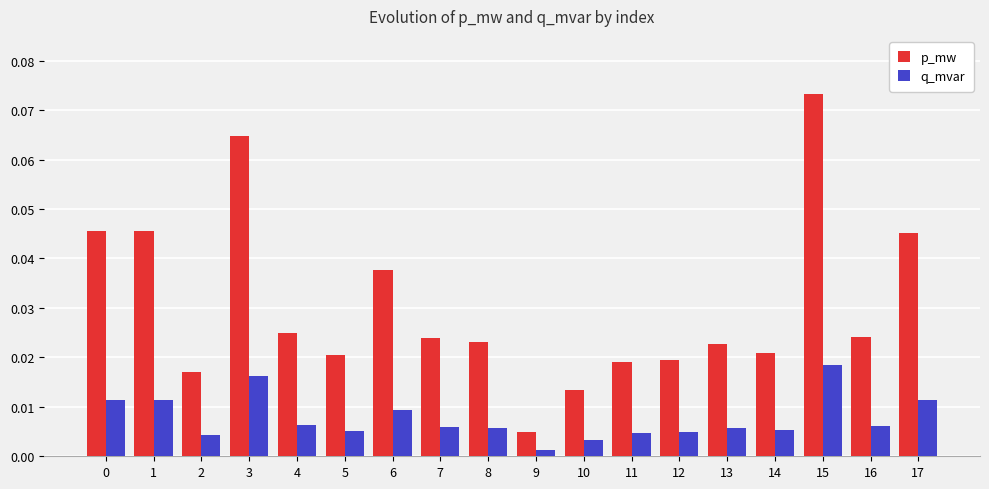

Which series has the largest total across all categories?

p_mw